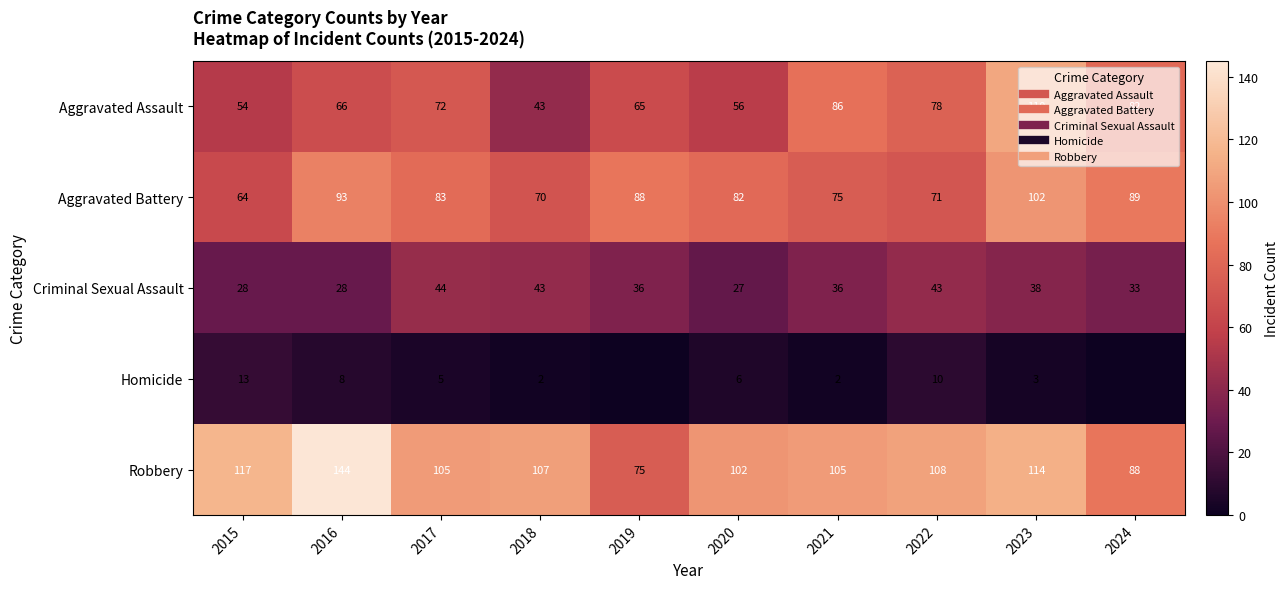

At which category does the chart reach its peak across all series?

2016